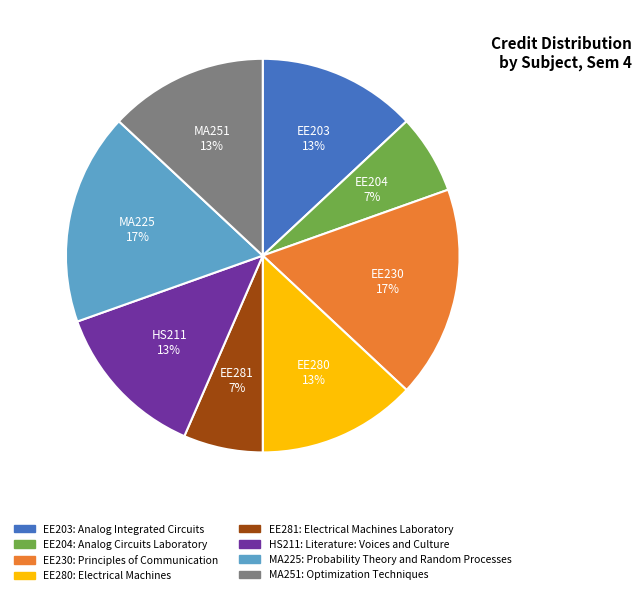

Is the sum of MA251 and EE281 greater than half?

No